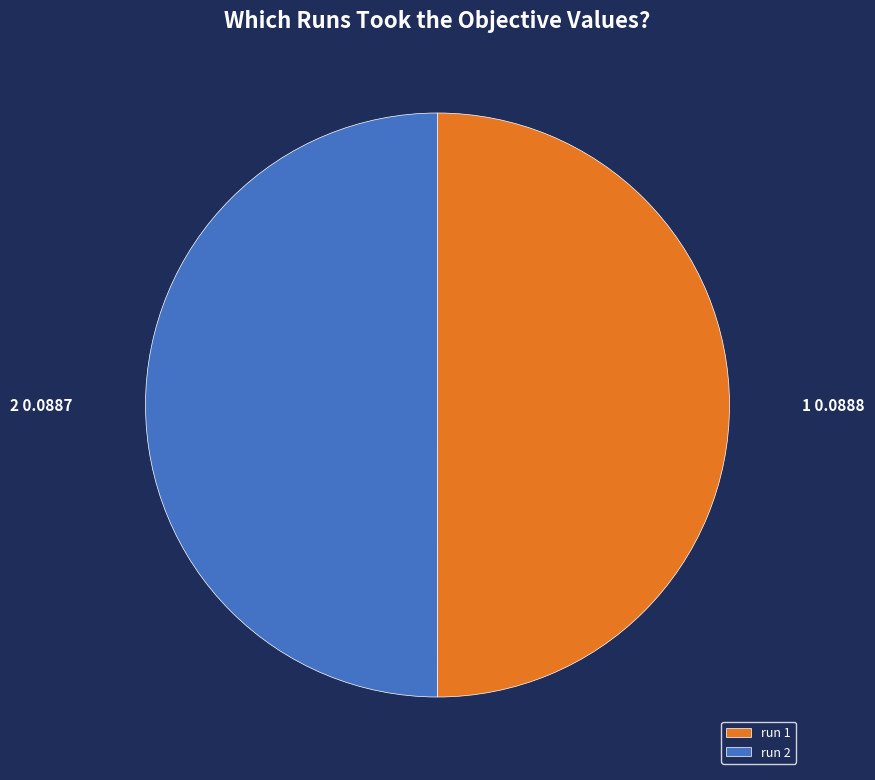

Do run 1 and run 2 together represent more than half of the pie?

Yes